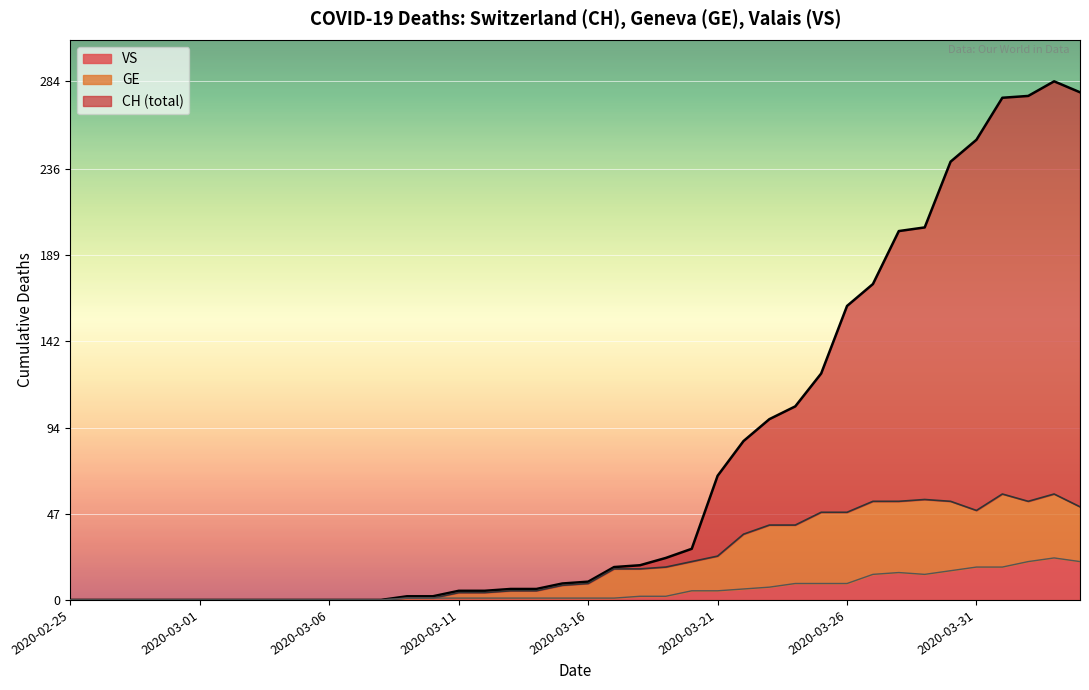

At which category is the sum across all series the highest?

2020-04-03